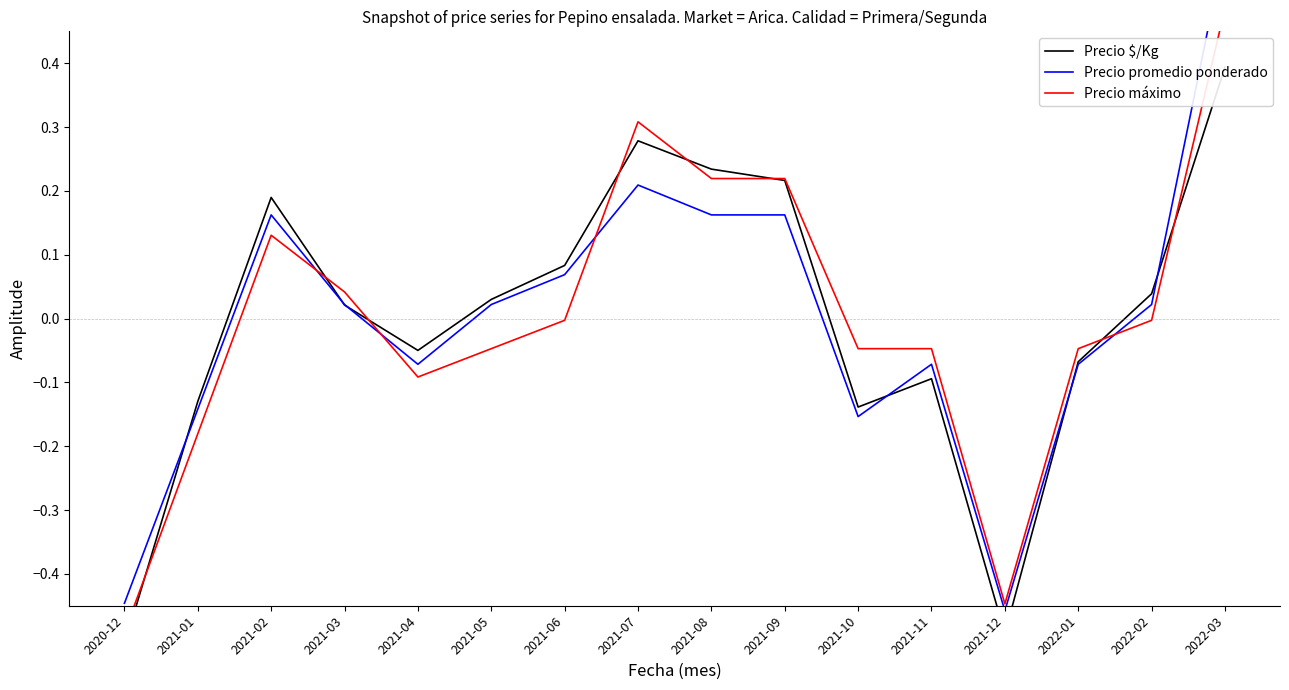

What is the label of the 12th point from the right?

2021-04